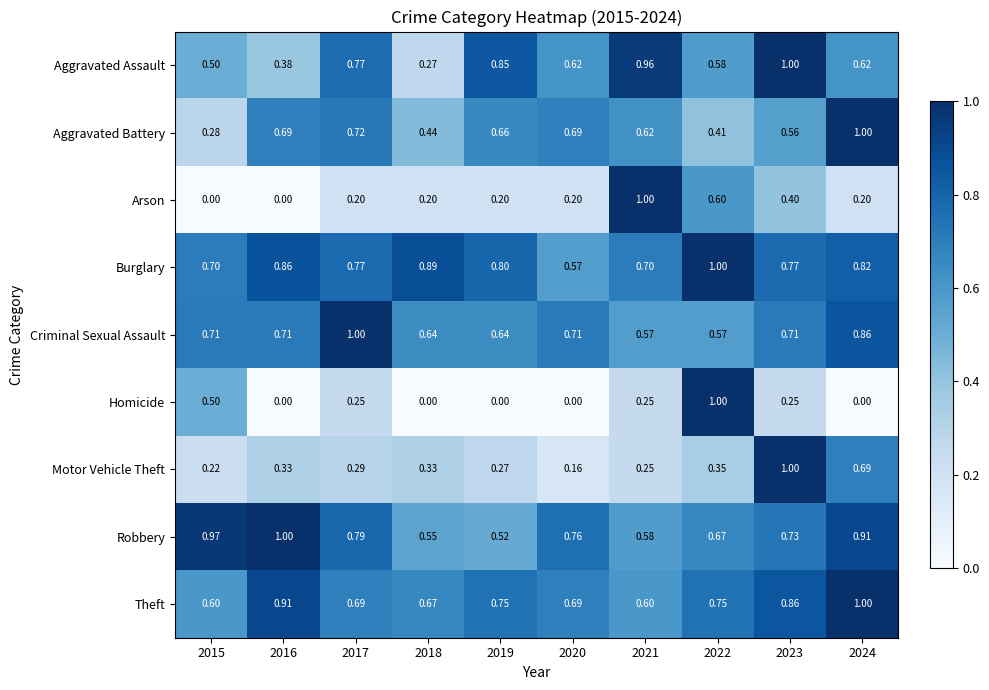

Is the value of Motor Vehicle Theft at 2022 greater than the value of Aggravated Battery at 2024?

No